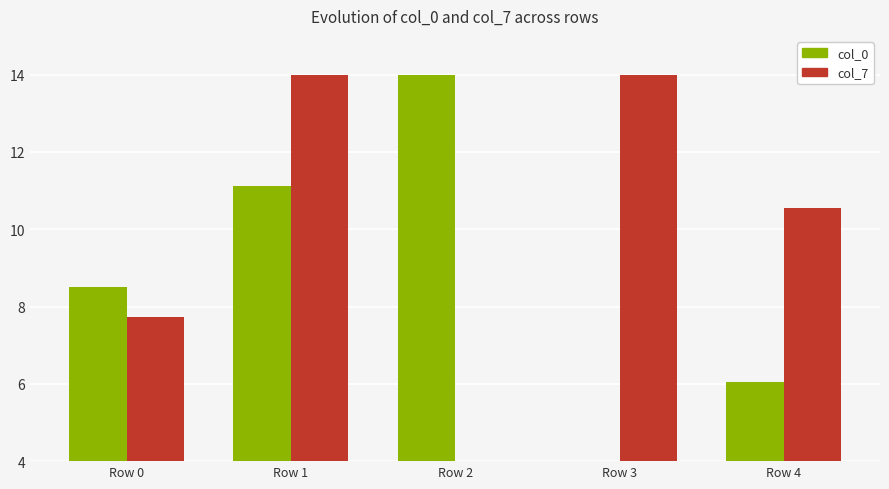

What is the approximate value of col_7 at Row 4?

10.6